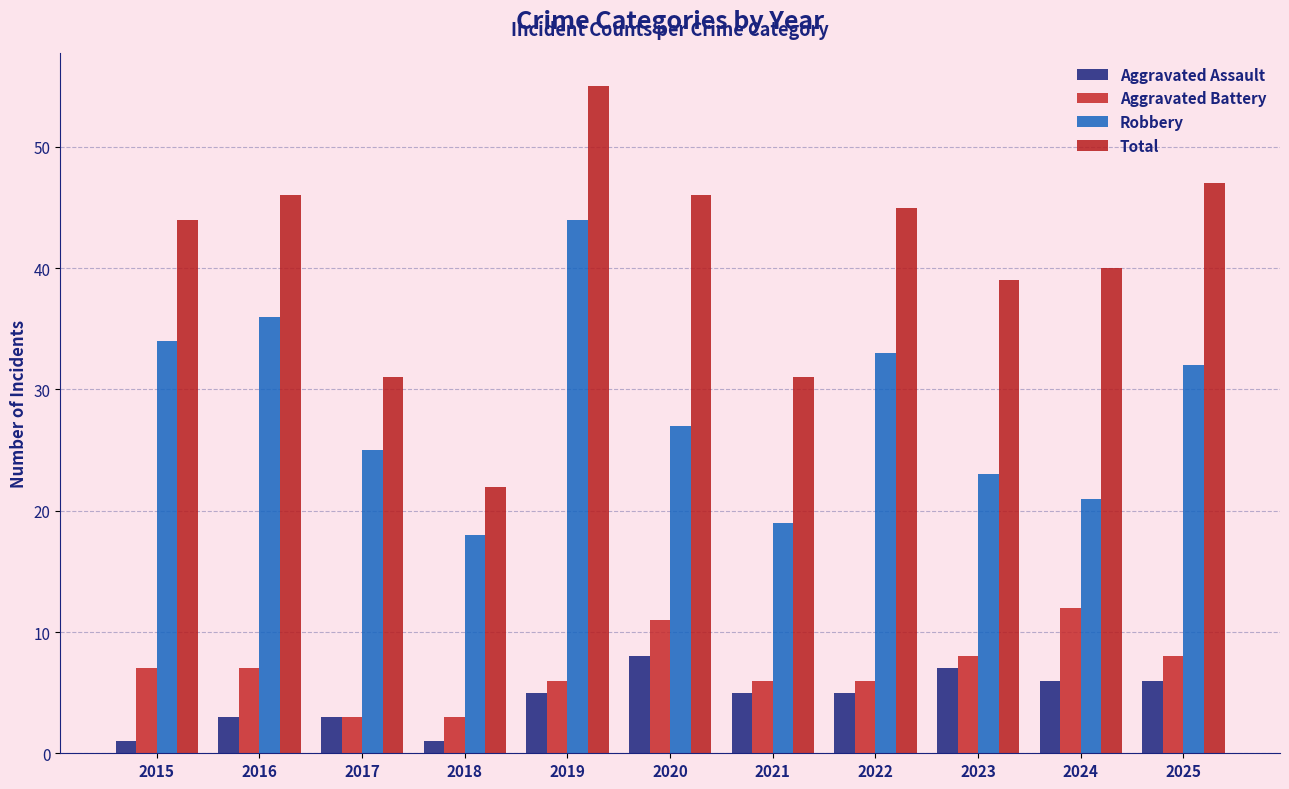

What is the difference between the Robbery values at 2022 and 2025?

1